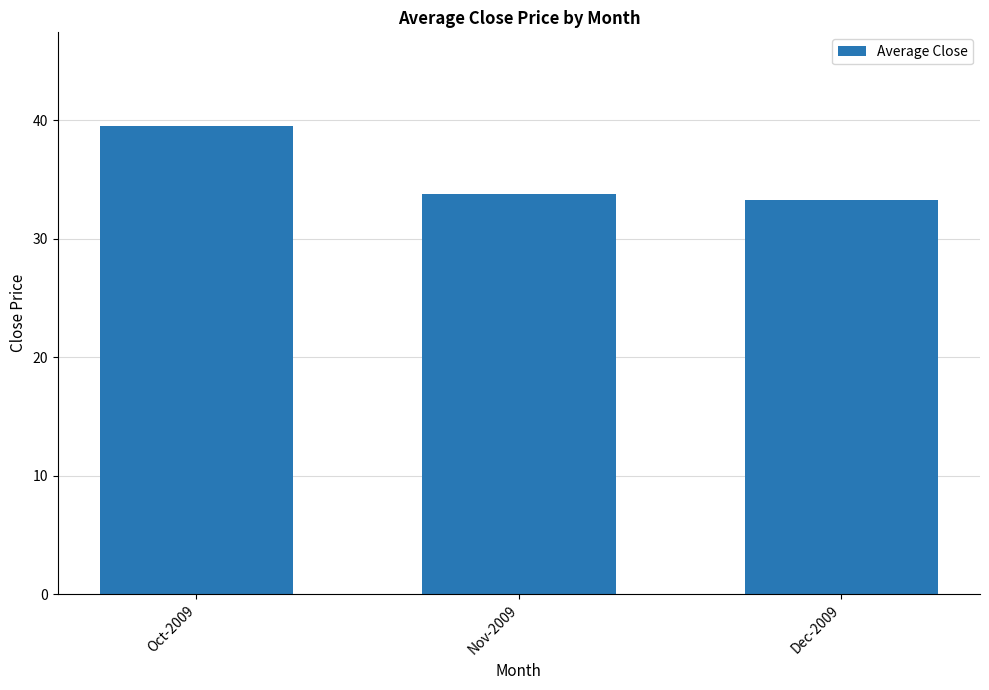

Reading left to right, transcribe all the data shown in this chart.

Oct-2009=39.5	Nov-2009=33.7	Dec-2009=33.2